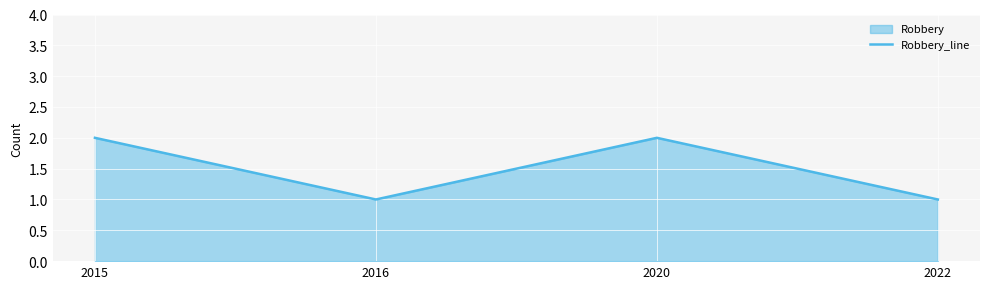

Which has a higher value, 2015 or 2016?

2015